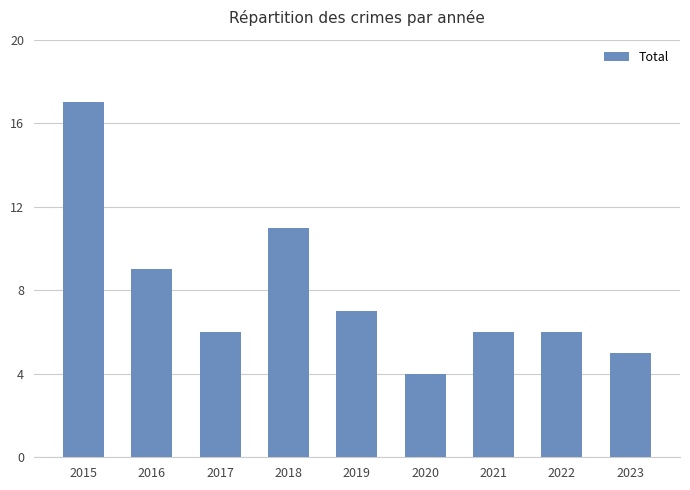

Which label corresponds to the smallest value in the chart?

2020